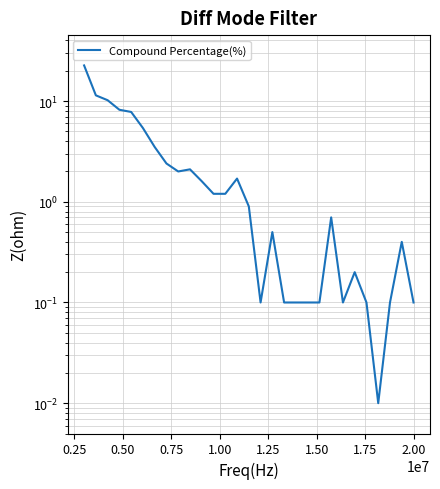

How many interior local valleys (lower than both neighbors) does the data have?

4